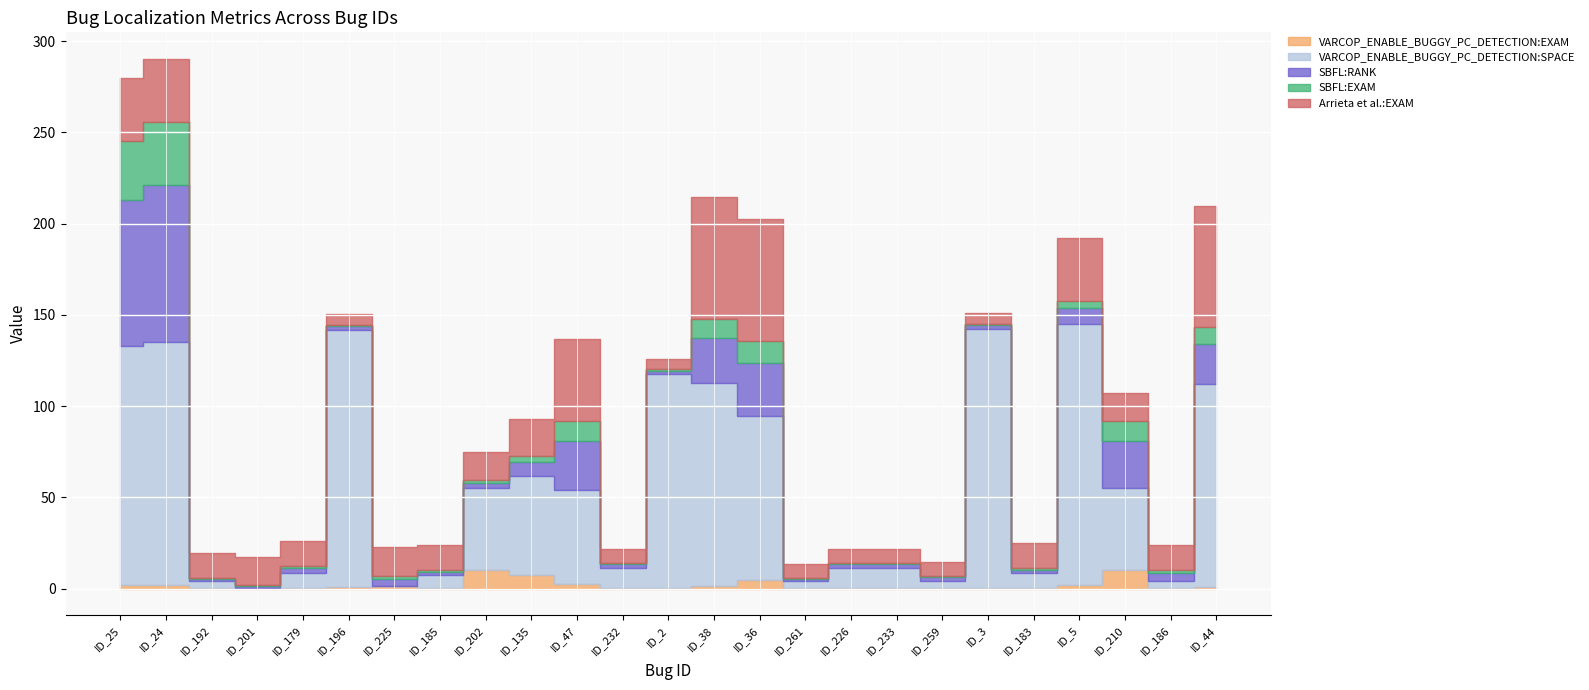

How many lines are shown in the chart?

5